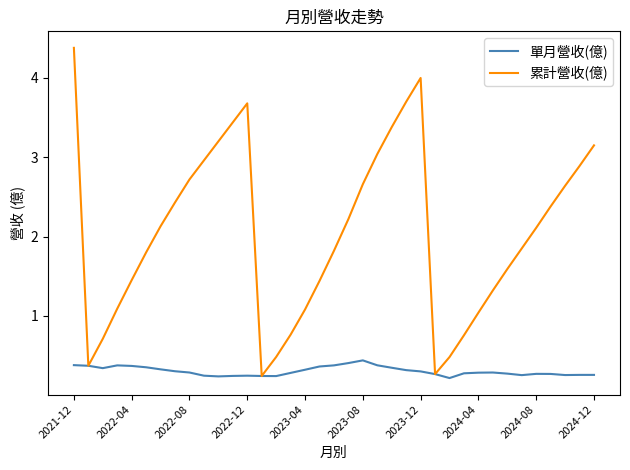

Which series has the largest total across all categories?

累計營收(億)